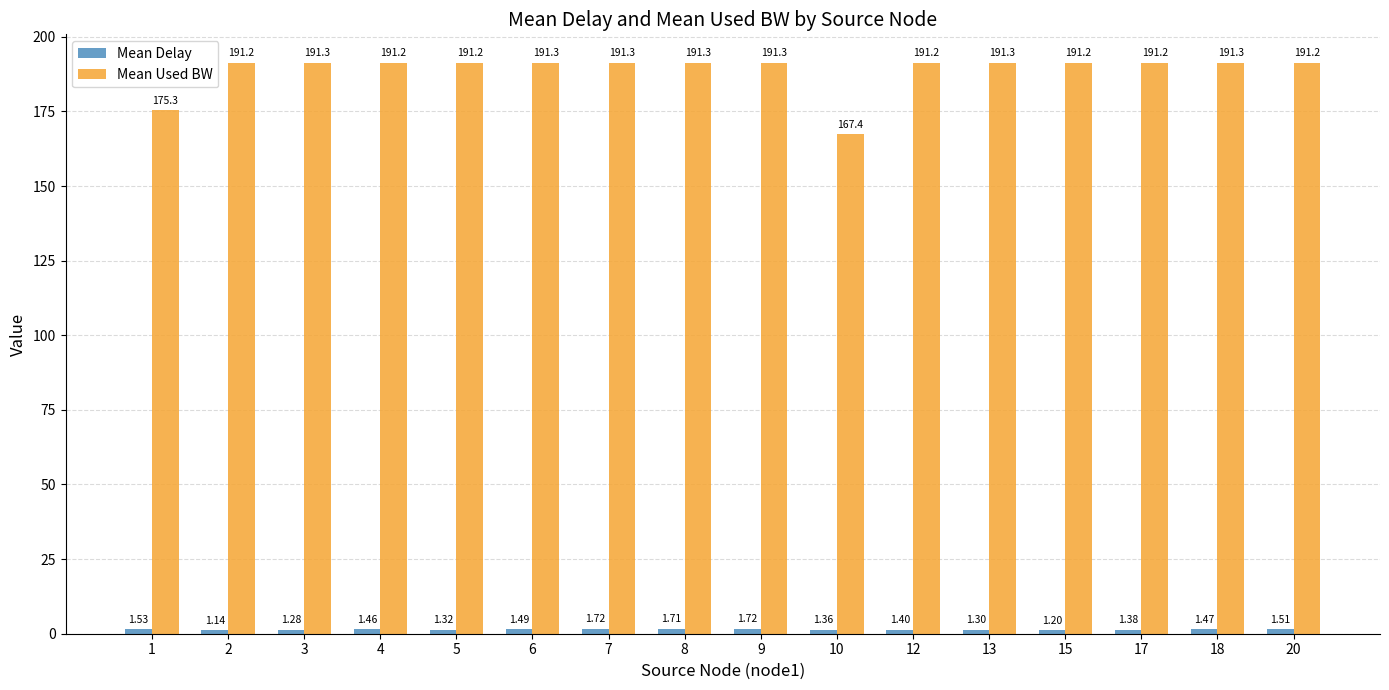

True or false: Mean Used BW has a value of 191.2 at 5.

True